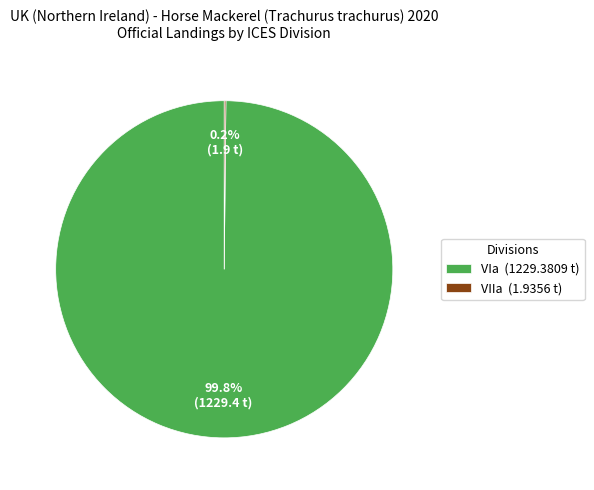

Which slice is the largest?

VIa